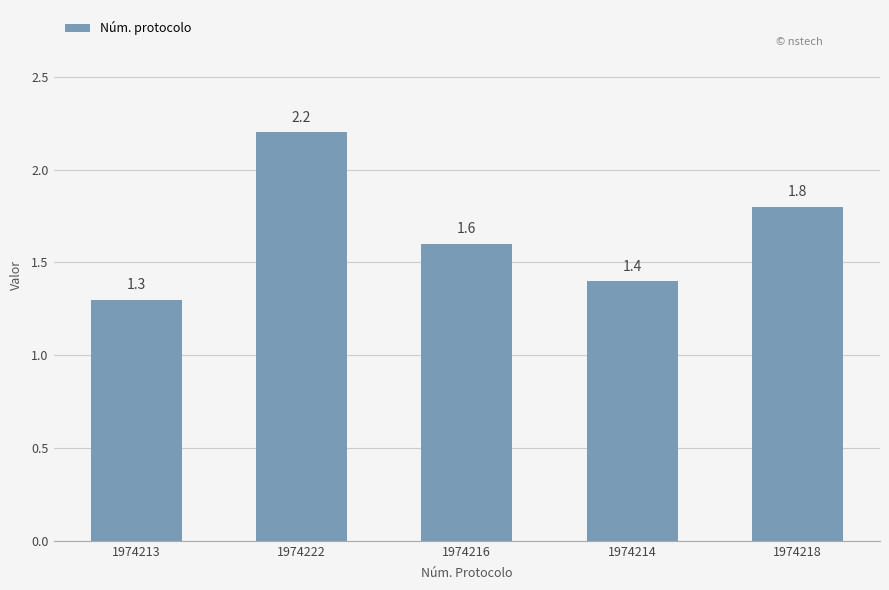

Rank the categories by value from highest to lowest.

1974222, 1974218, 1974216, 1974214, 1974213